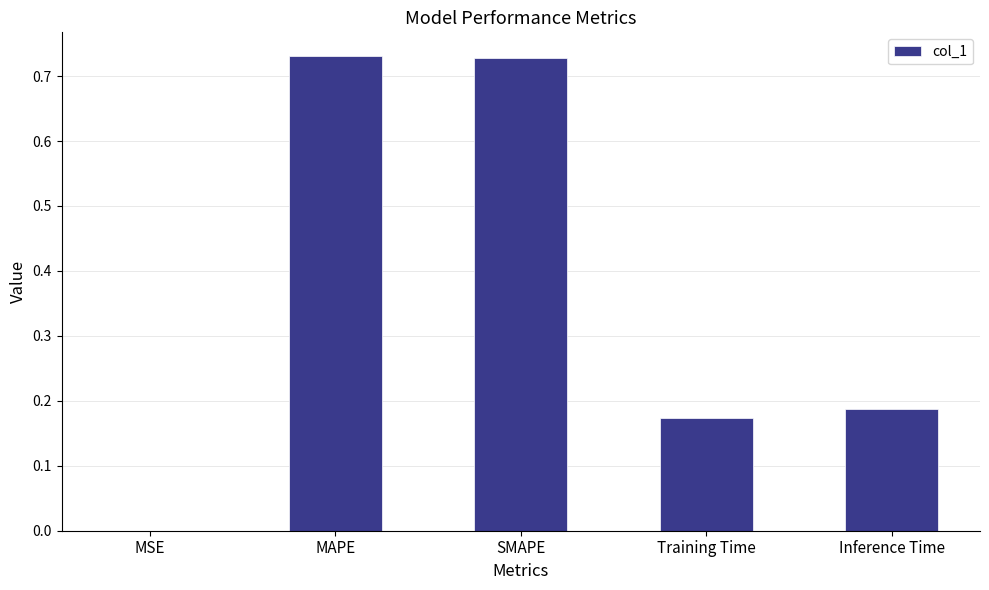

Which has a higher value, MSE or MAPE?

MAPE